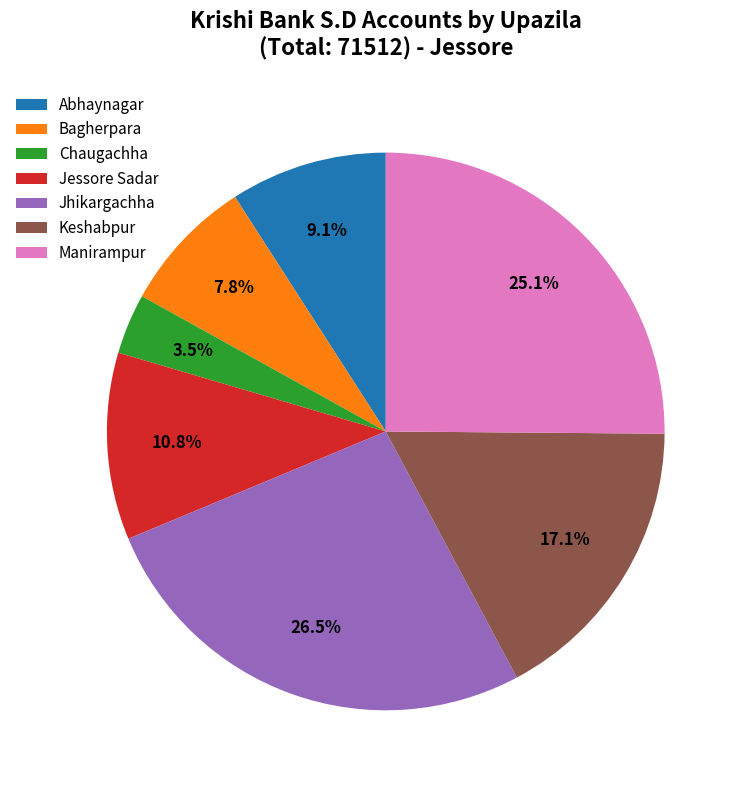

Does any single category account for the majority?

No